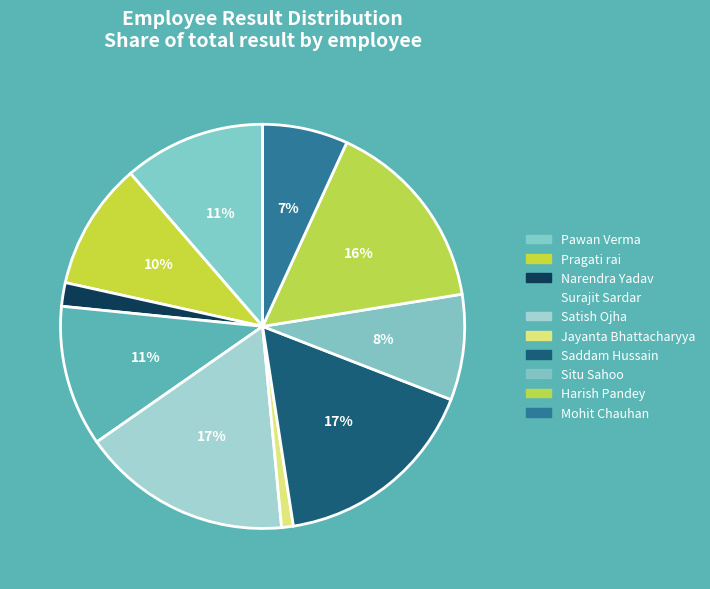

True or false: Pawan Verma accounts for 26% of the total.

False